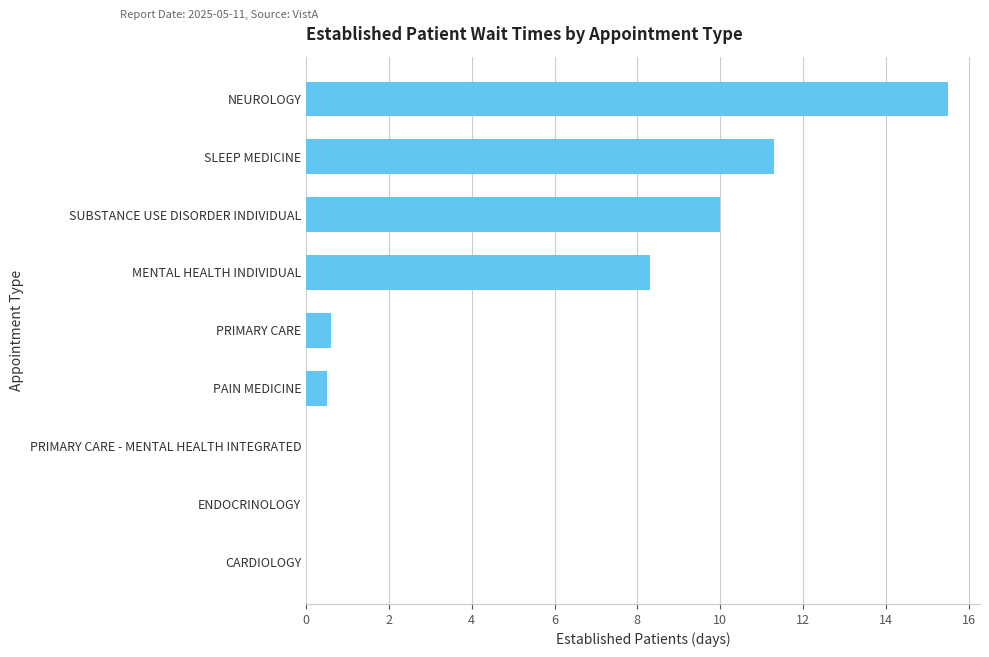

What is the sum of all values?

46.2